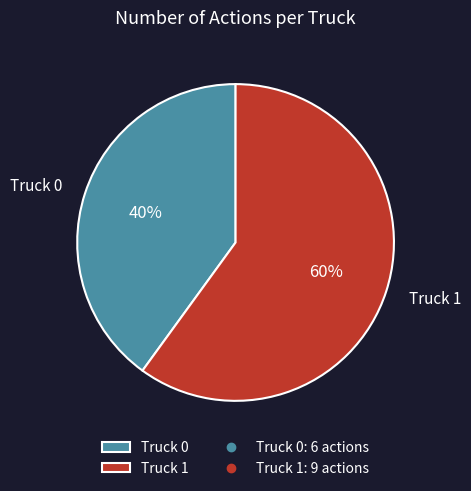

What percentage is the Truck 0 slice, to the nearest percent?

40%